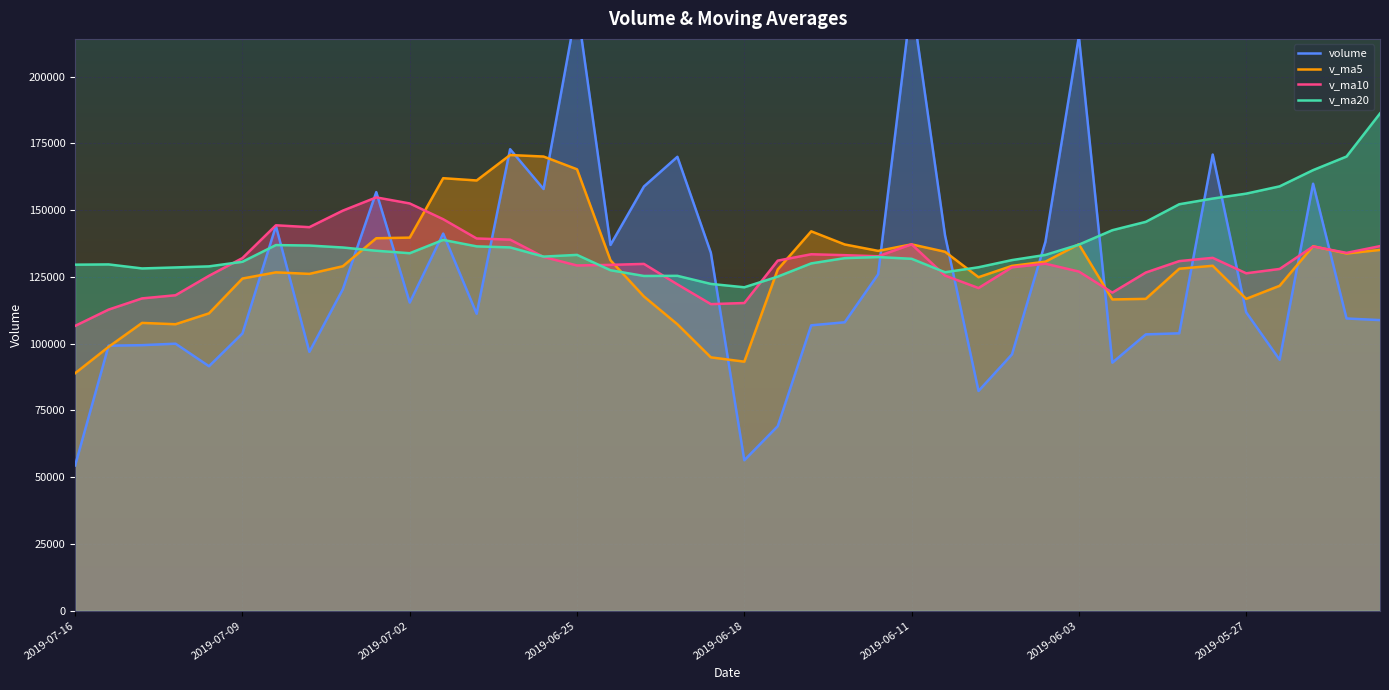

What is the lowest value of the v_ma5 series?

88938.8